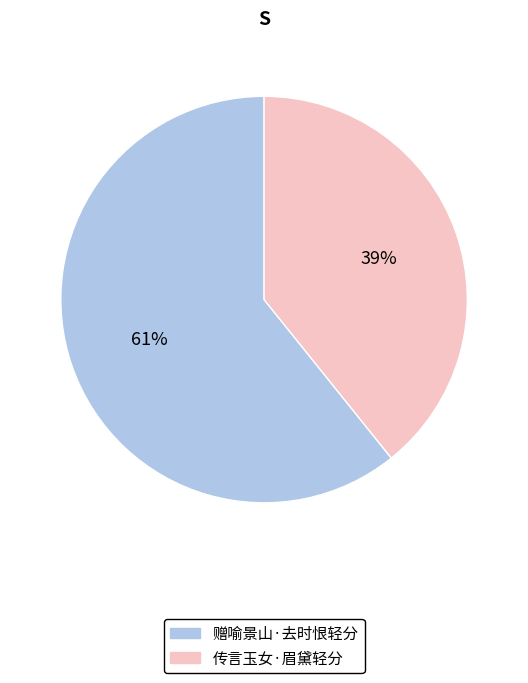

Does 传言玉女·眉黛轻分 account for over 50% of the chart?

No